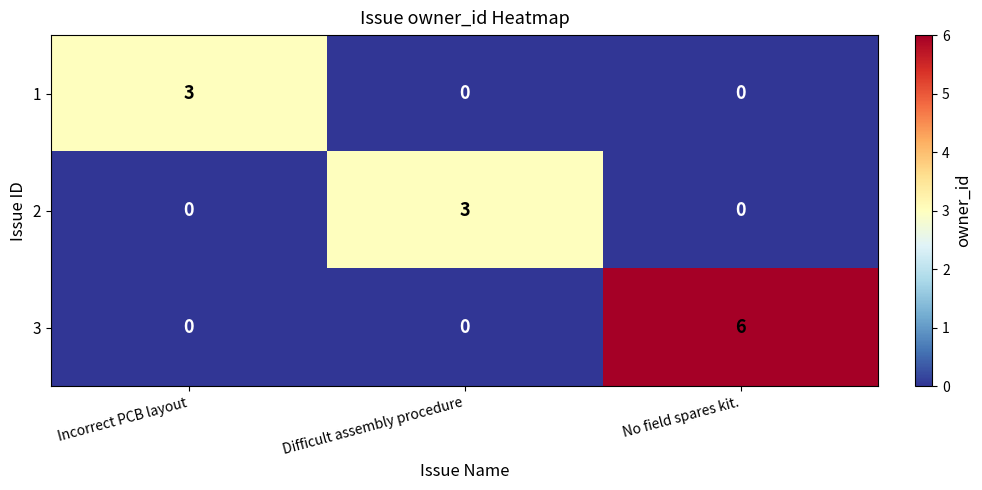

Reading left to right, list all the values displayed in this chart.

1: 3	0	0
2: 0	3	0
3: 0	0	6